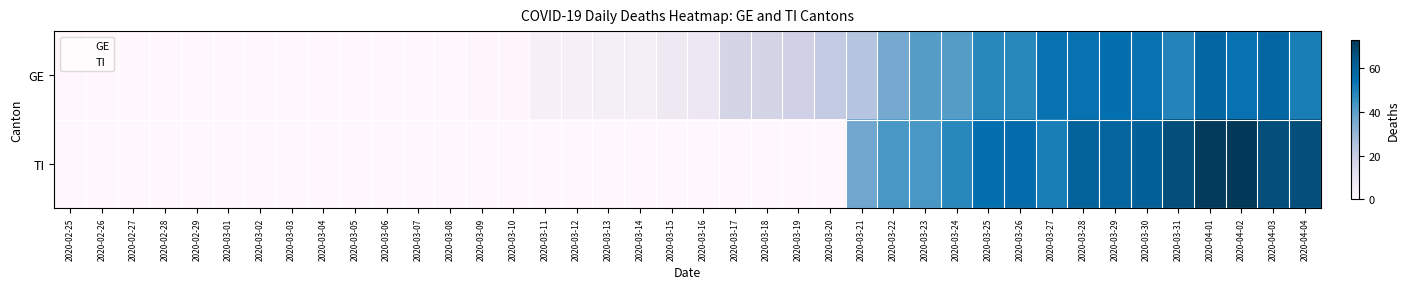

List the series in order of their overall mean, lowest first.

GE, TI